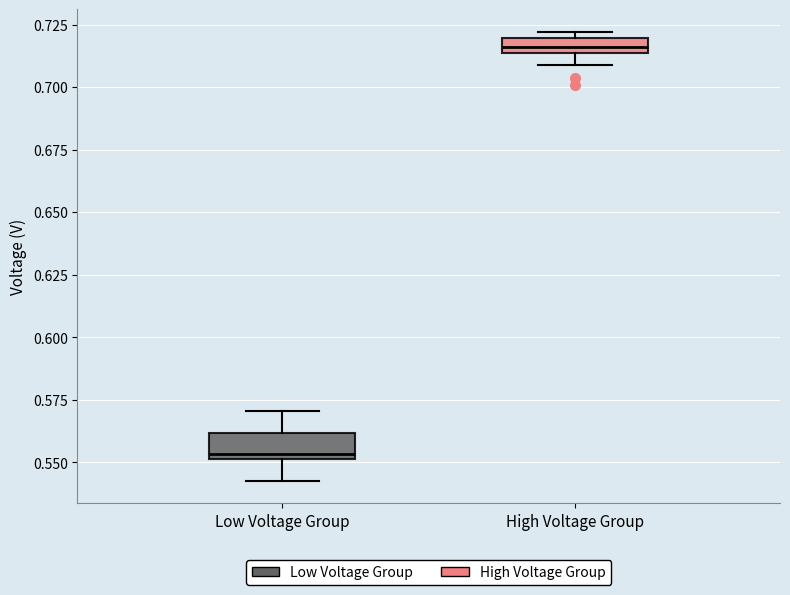

Which box has the lowest median line?

Low Voltage Group